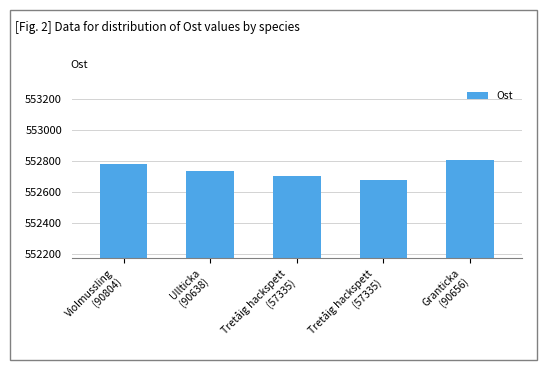

How many data points are less than 552734?

2